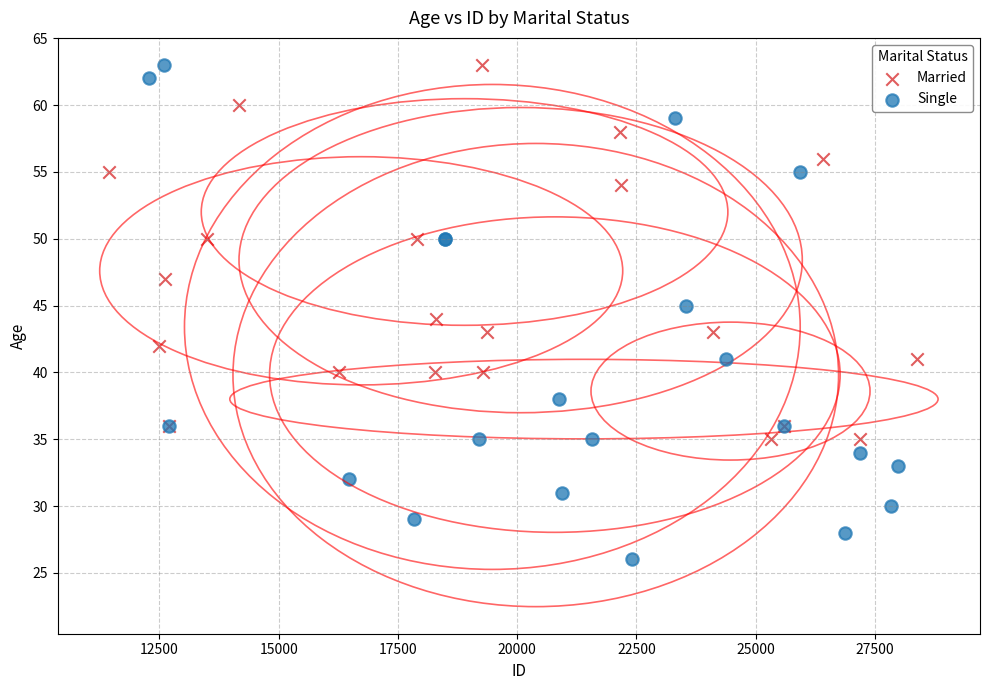

Which series has the widest spread of Y values?

Single